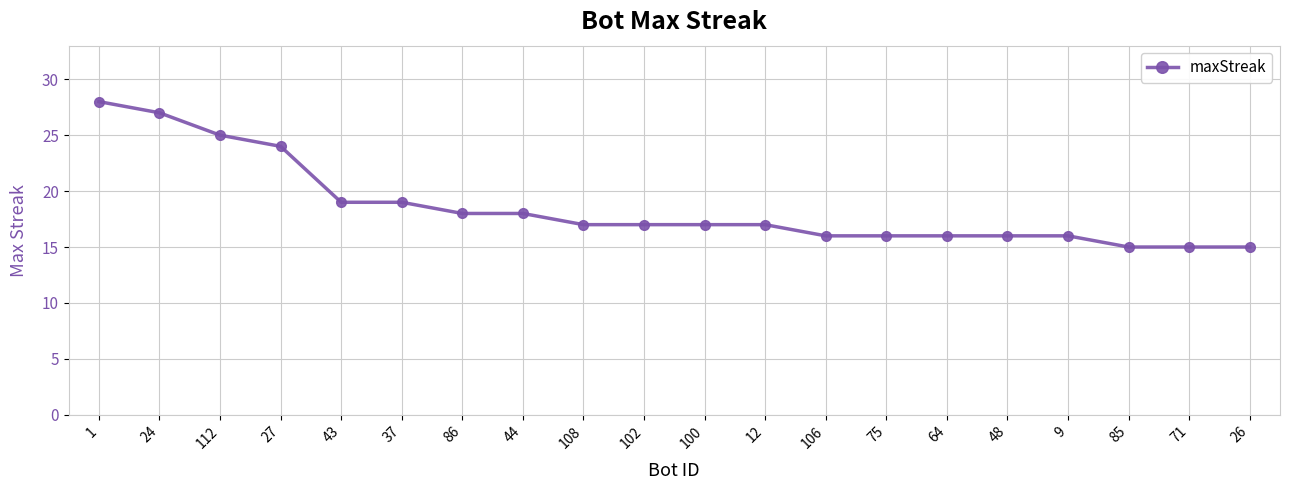

What position from the right is 108?

12